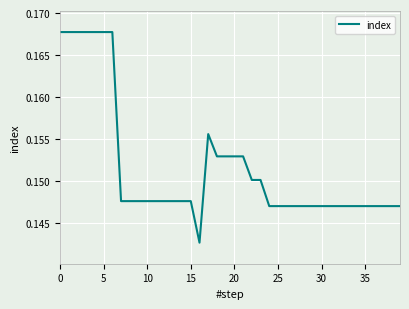

What is the value of the 6th point from the left?

0.2